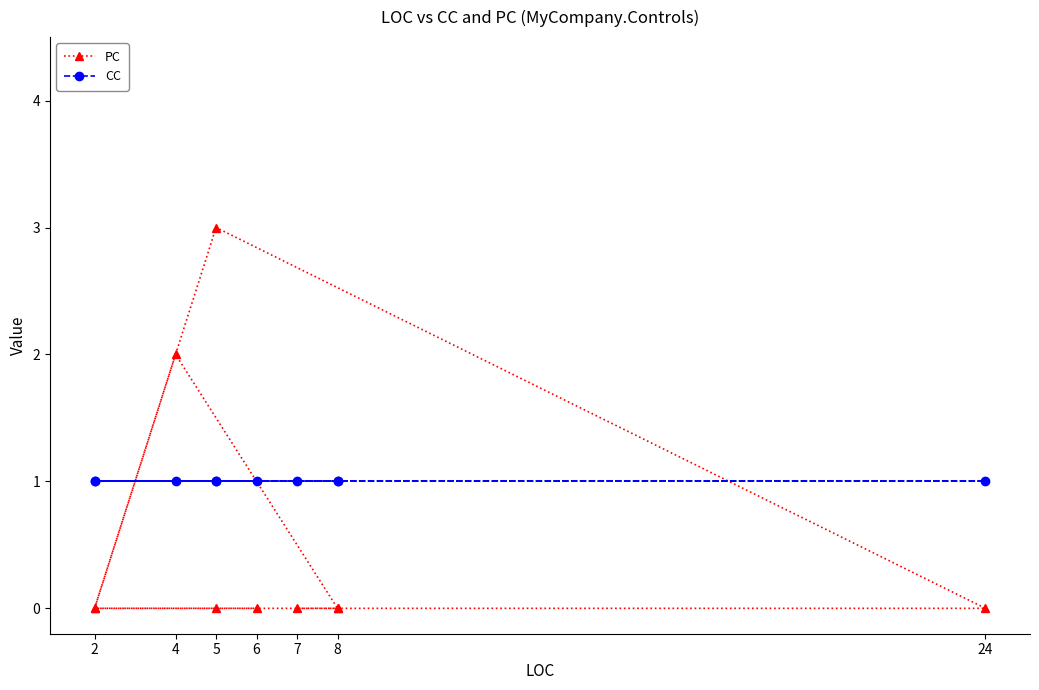

How many data points does each series have?

10